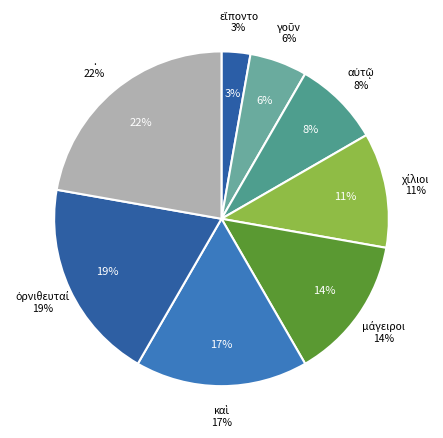

Between καὶ and εἵποντο, which is larger?

καὶ